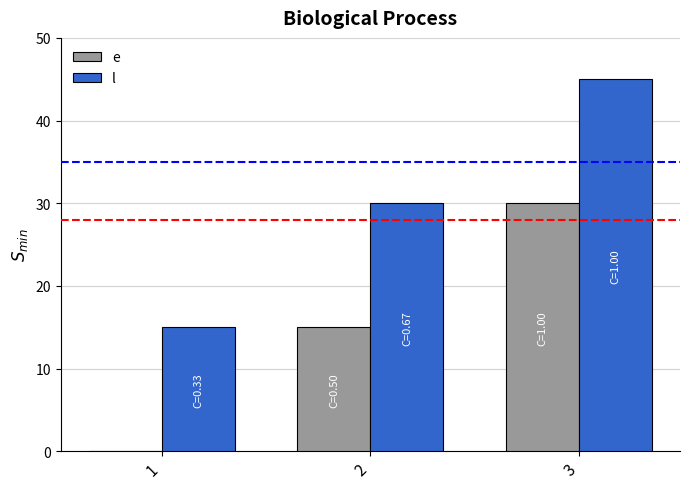

What is the maximum value shown in the chart?

45